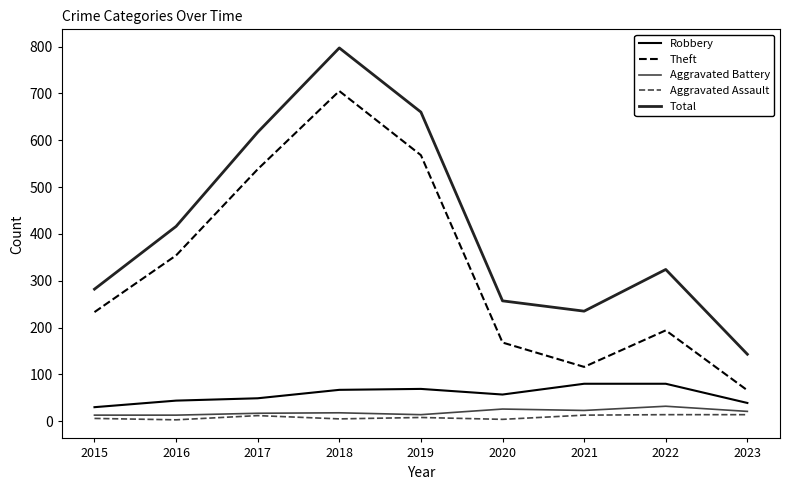

What is the approximate value of Total at 2022?

324